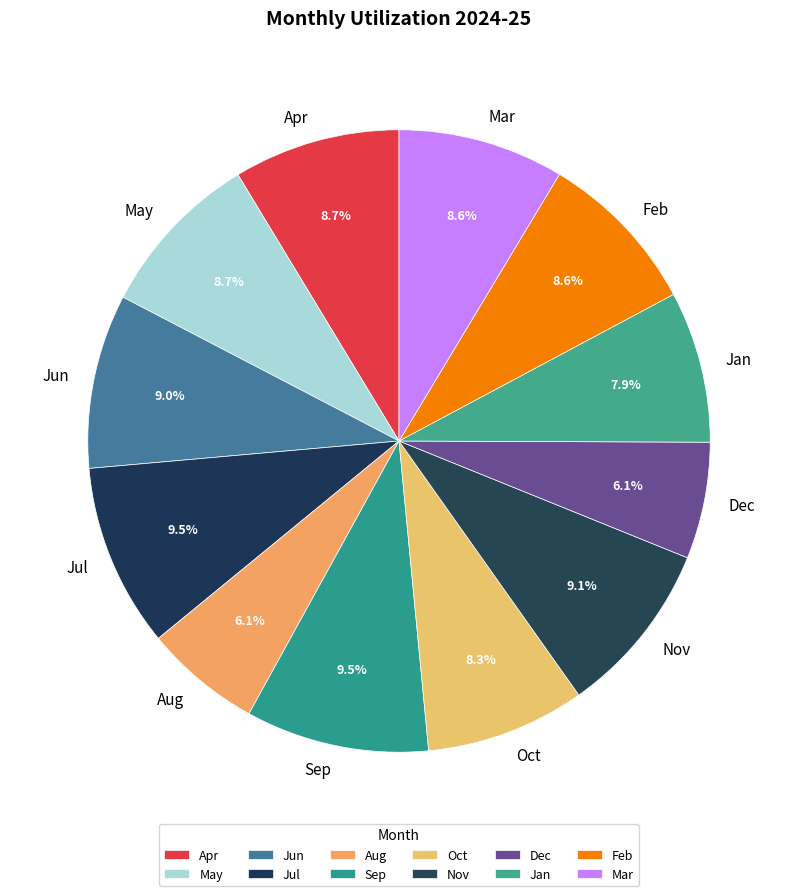

What is the ratio of the value at Dec to the value at Jan?

0.8